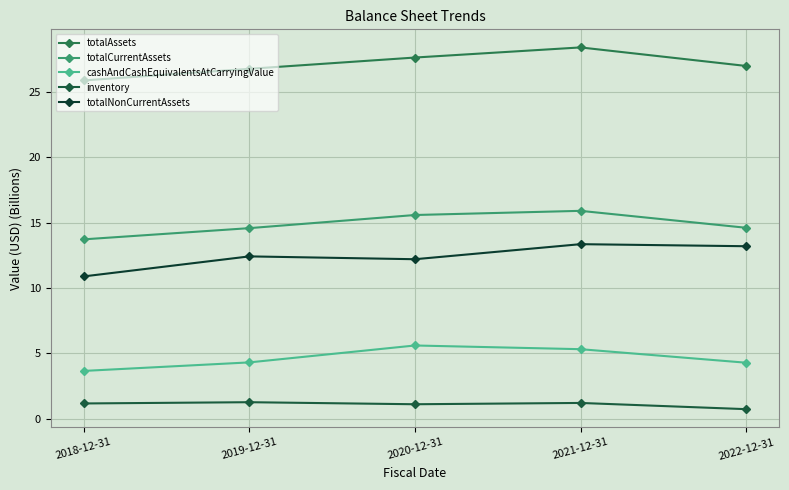

At which category is the sum across all series the highest?

2021-12-31